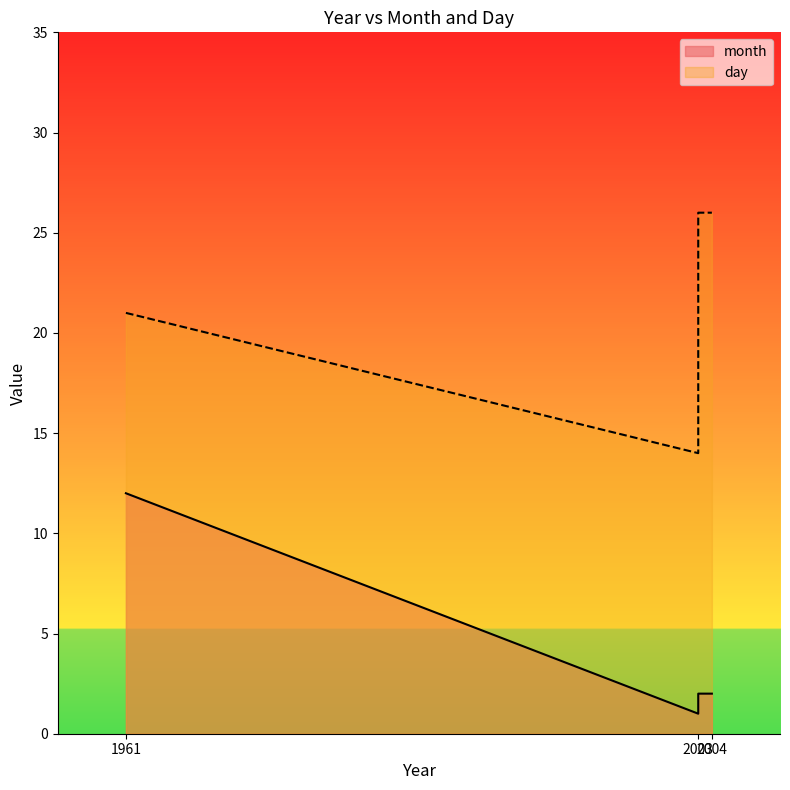

Which series has the largest range (max minus min)?

day